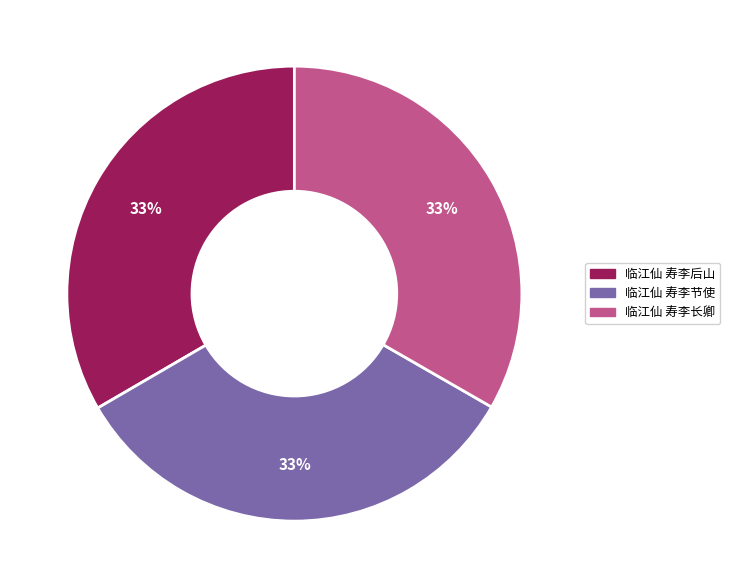

What is the ratio of the value at 临江仙 寿李长卿 to the value at 临江仙 寿李节使?

1.0